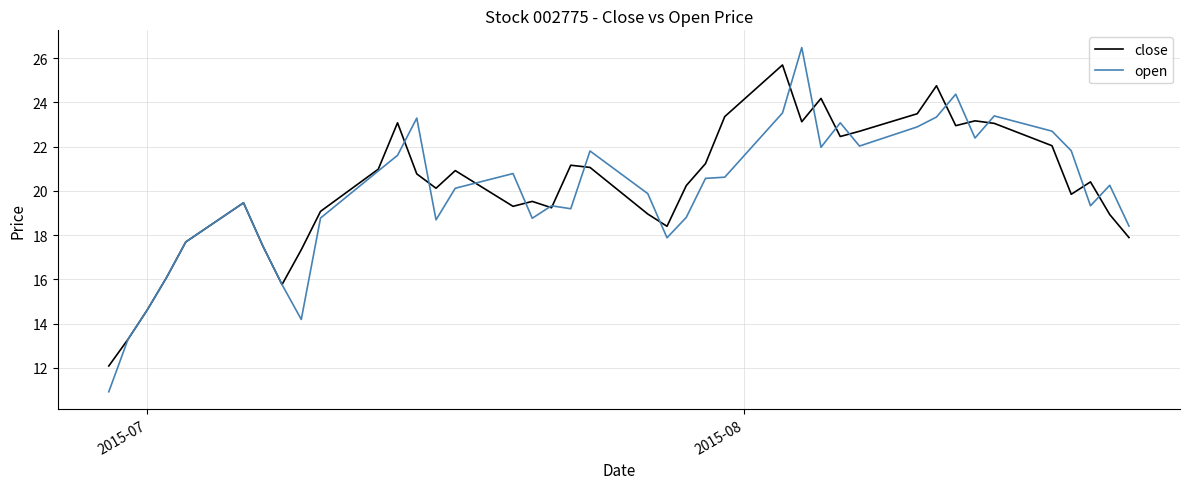

Which series has the largest range (max minus min)?

open